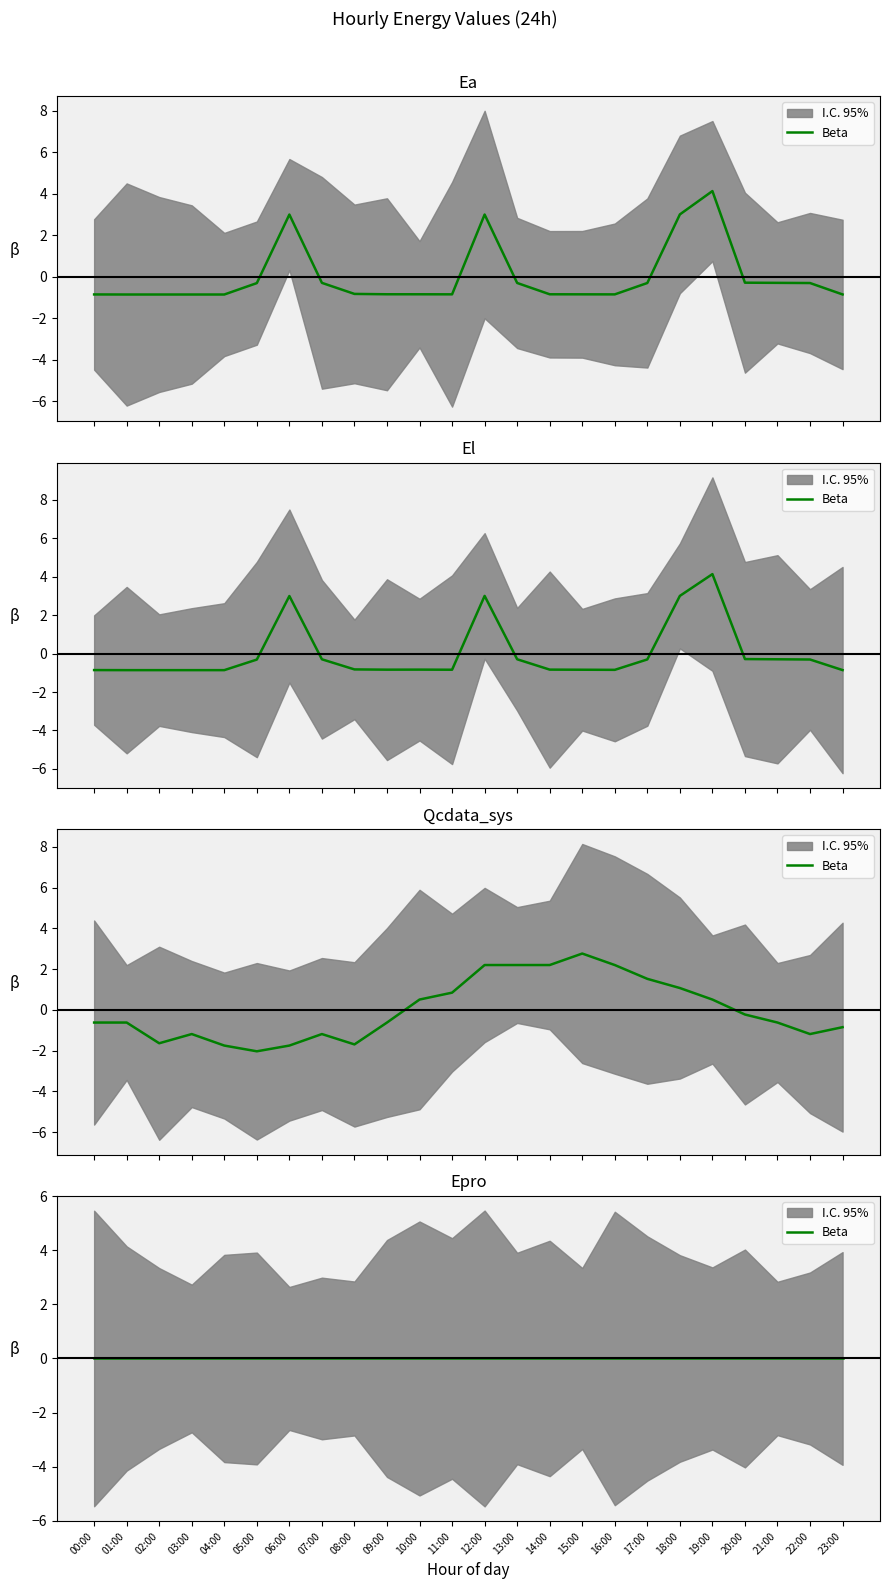

Where do El and Qcdata_sys first cross each other?

01:00 and 02:00